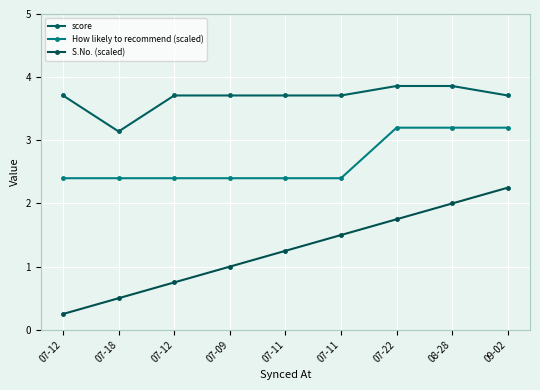

What is the label of the 2nd point from the right?

08-28